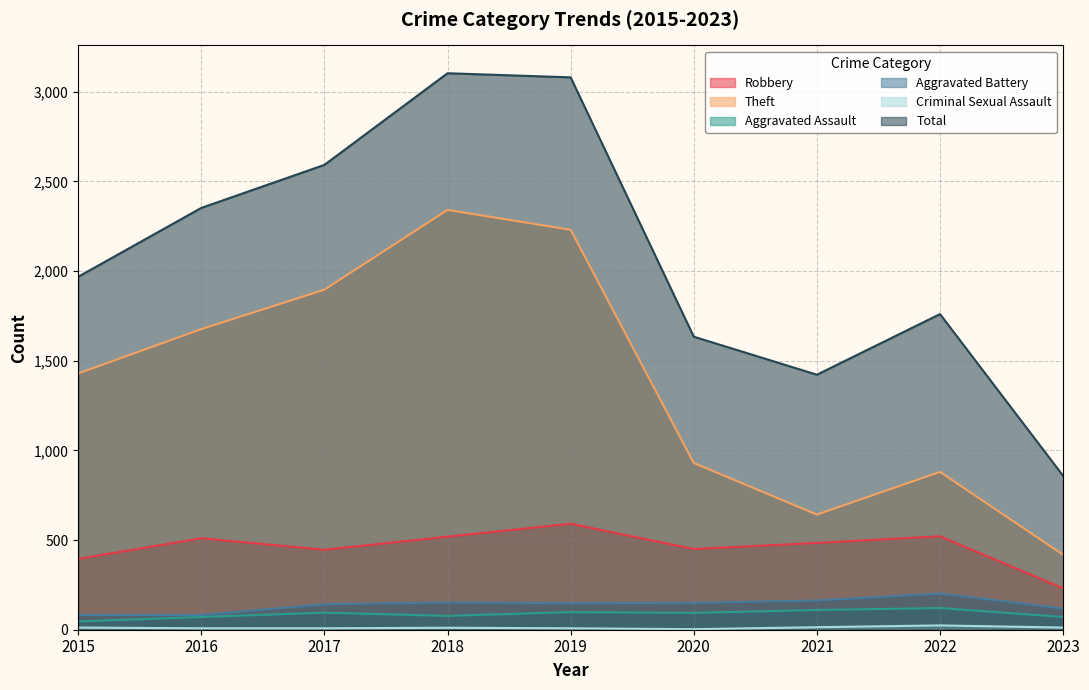

Rank the categories by Theft value from lowest to highest.

2023, 2021, 2022, 2020, 2015, 2016, 2017, 2019, 2018